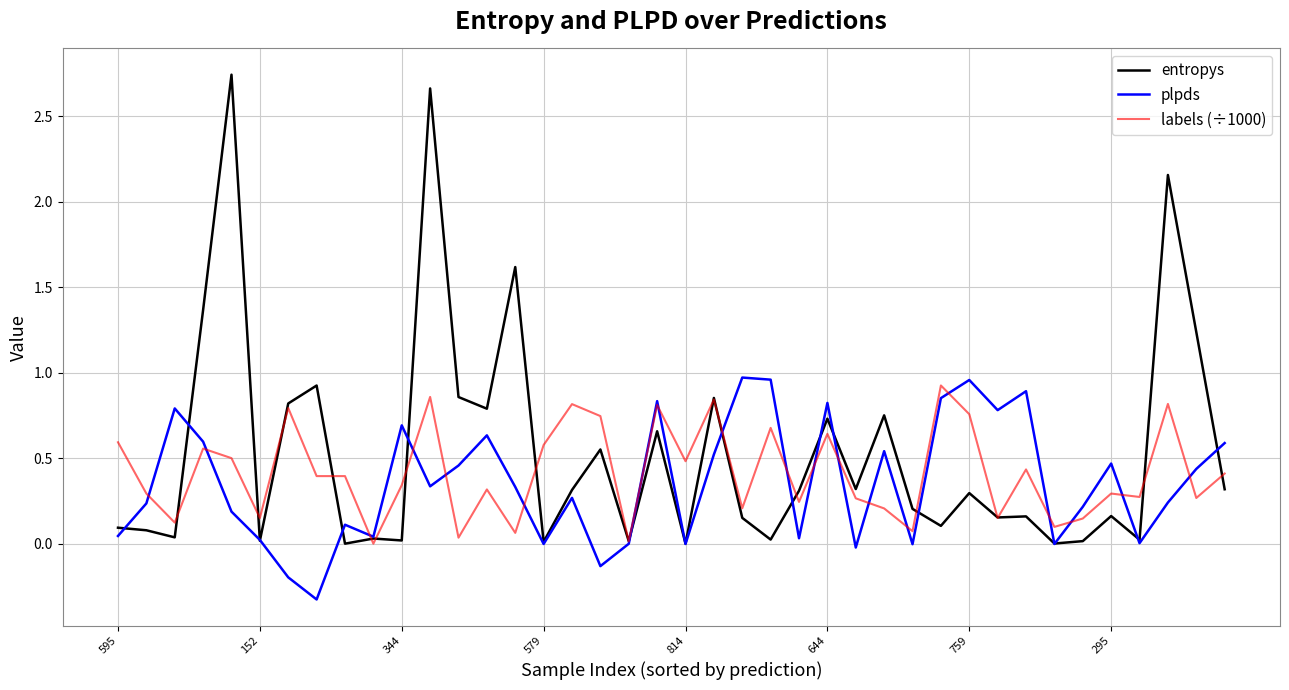

Which series has the largest range (max minus min)?

entropys